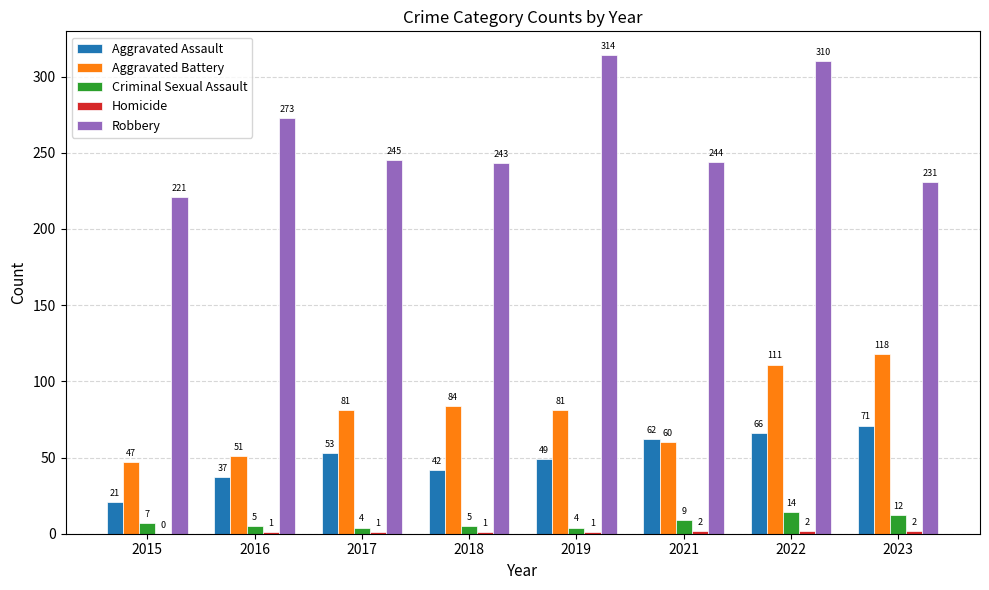

What value does the Aggravated Battery series have at 2021?

60